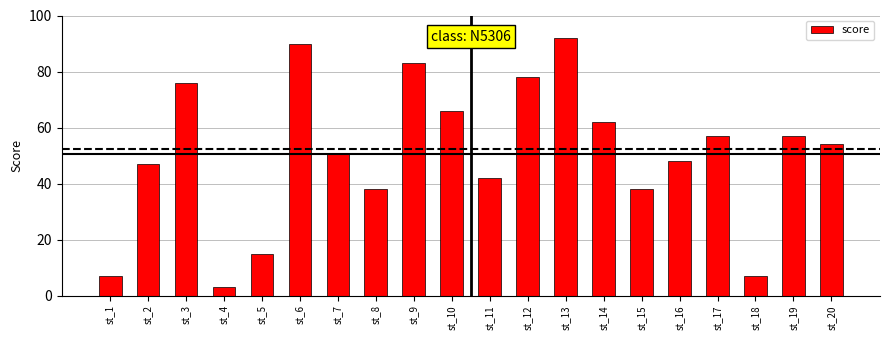

How many values are below 54?

10